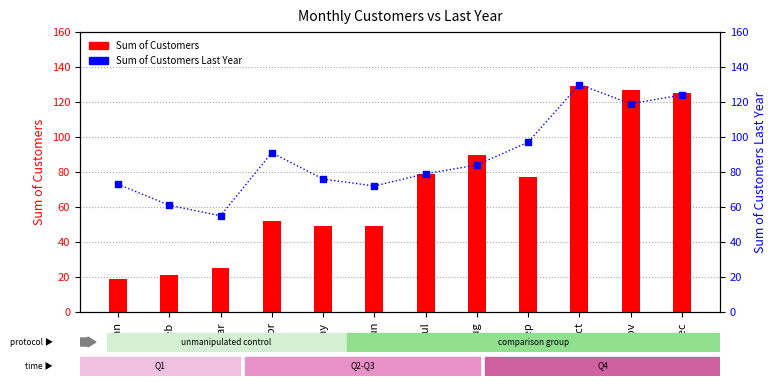

Which series contains the lowest Y value?

Sum of Customers